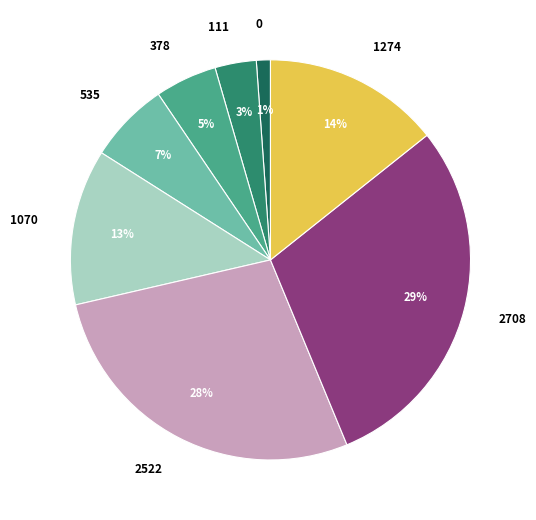

Is 535 the majority of the pie?

No